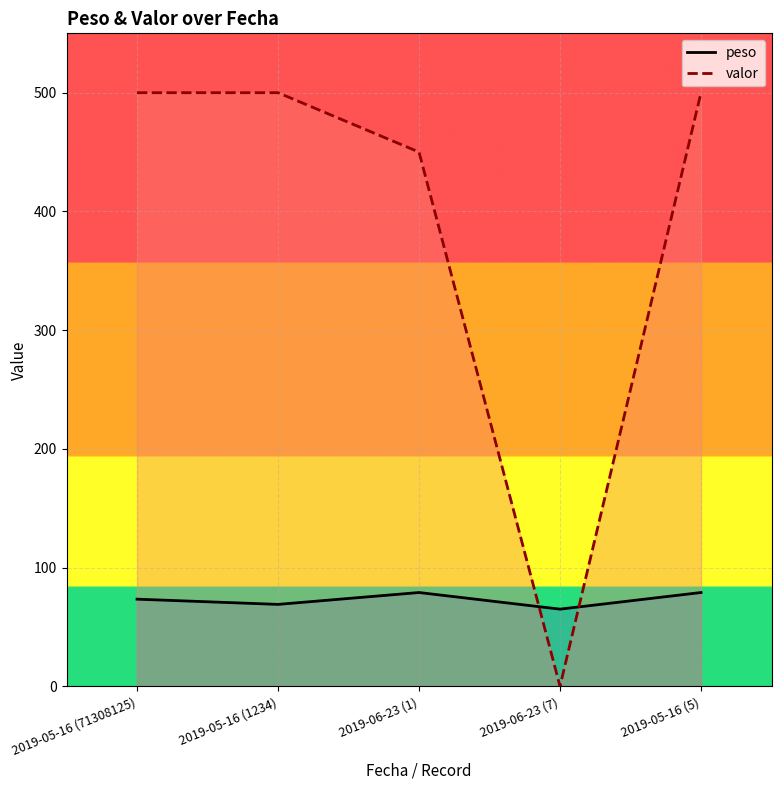

At which category is the sum across all series the highest?

2019-05-16 (5)